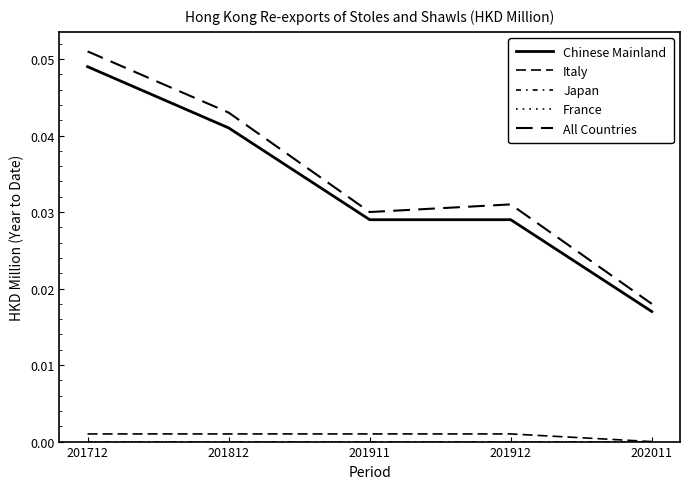

Rank the series at 201912 from highest to lowest value.

All Countries, Chinese Mainland, Italy, Japan, France